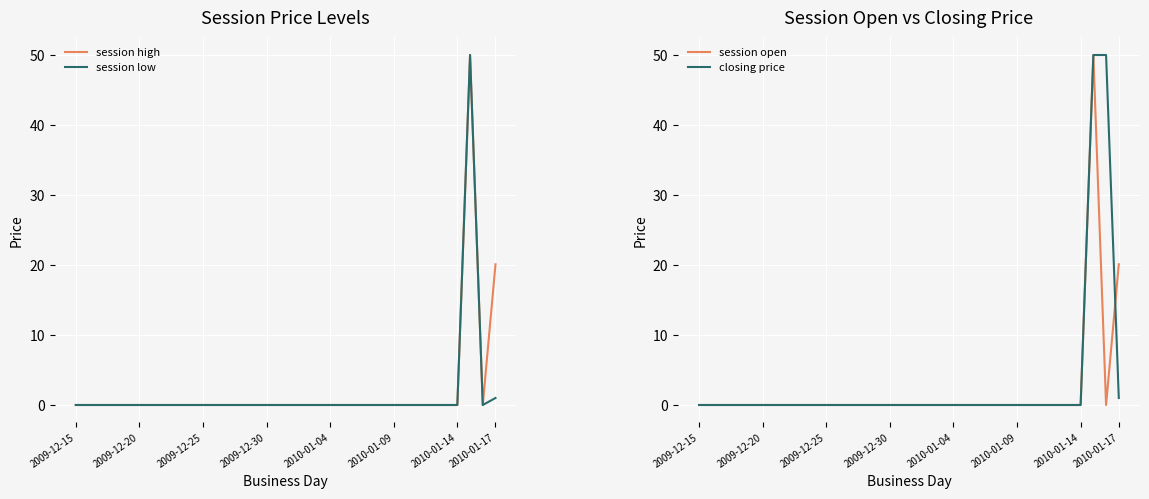

Where is session high nearest to the value 25?

2010-01-17